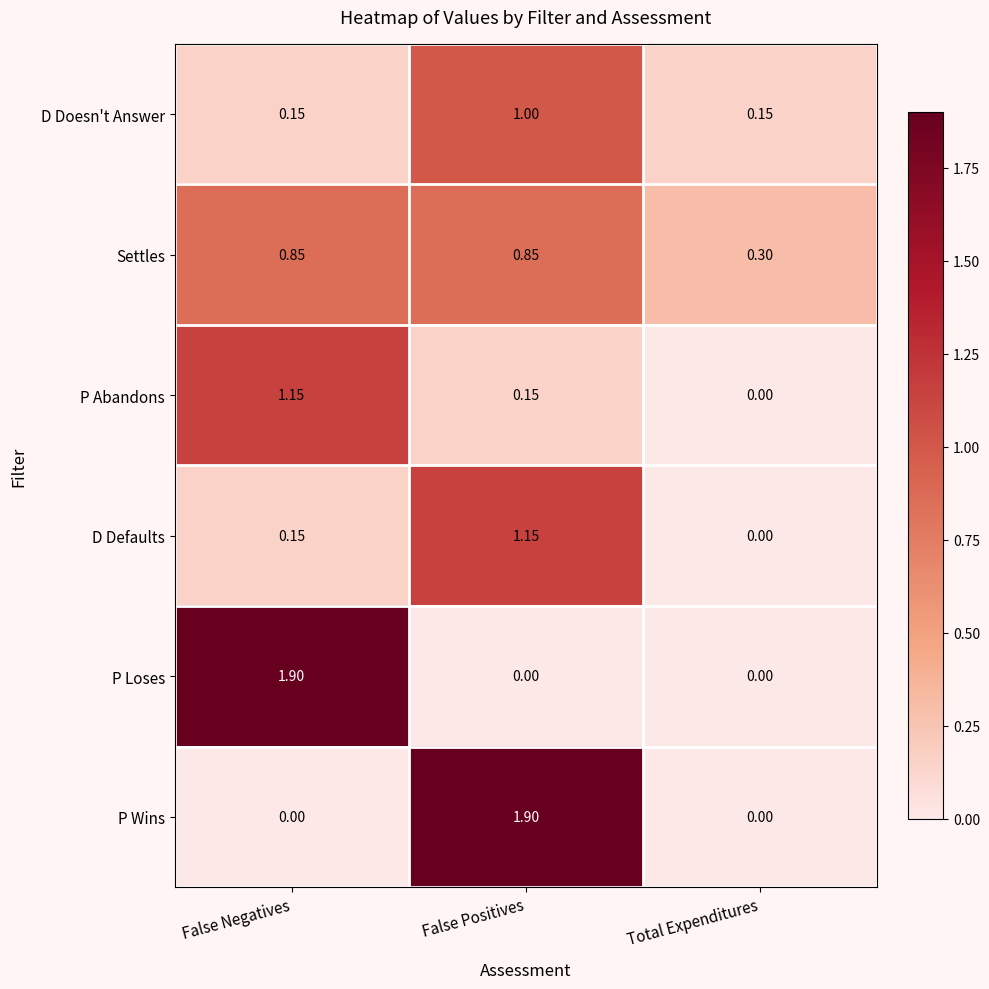

Which series changed the most between False Positives and Total Expenditures?

P Wins